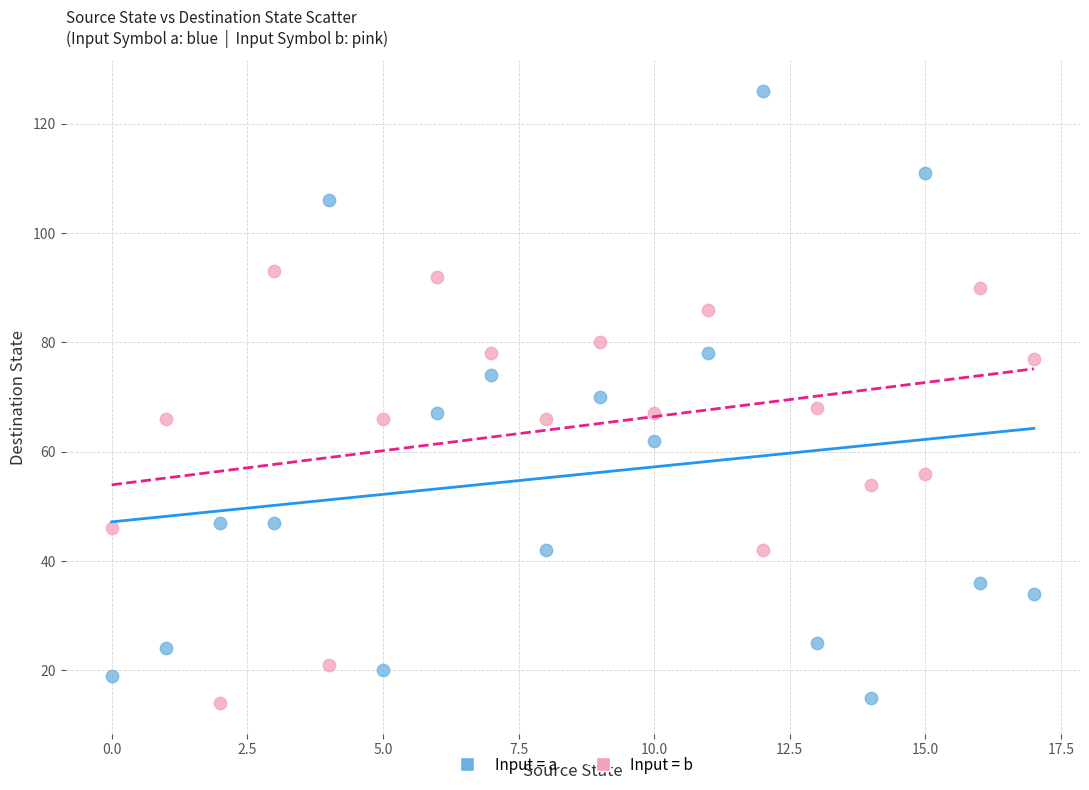

Across all data points, what is the range of Y values (max minus min)?

112